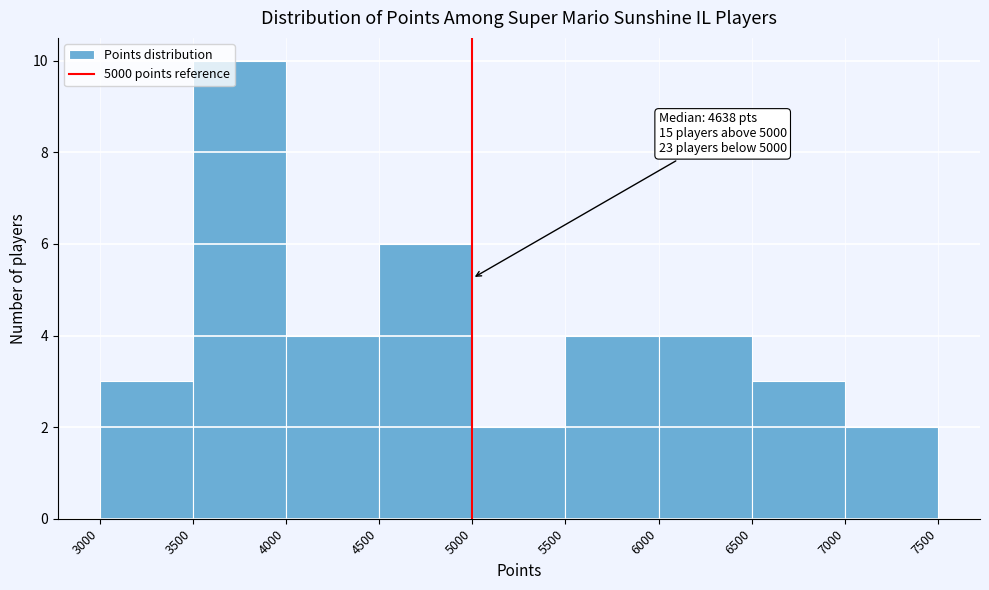

Which range on the x-axis has the tallest bar?

3500 to 4000